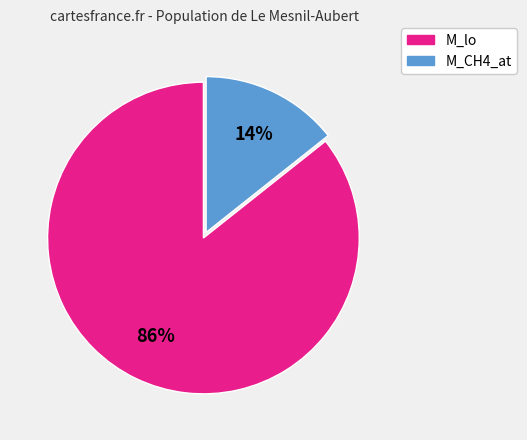

Does any single category account for the majority?

Yes